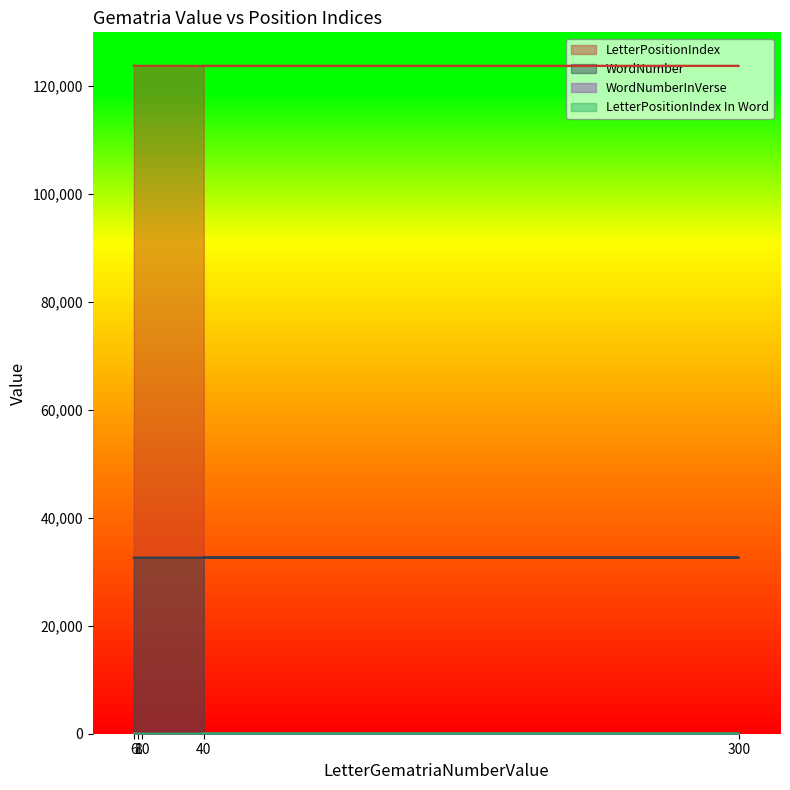

What is the spread (max minus min) of values at 40?

123666